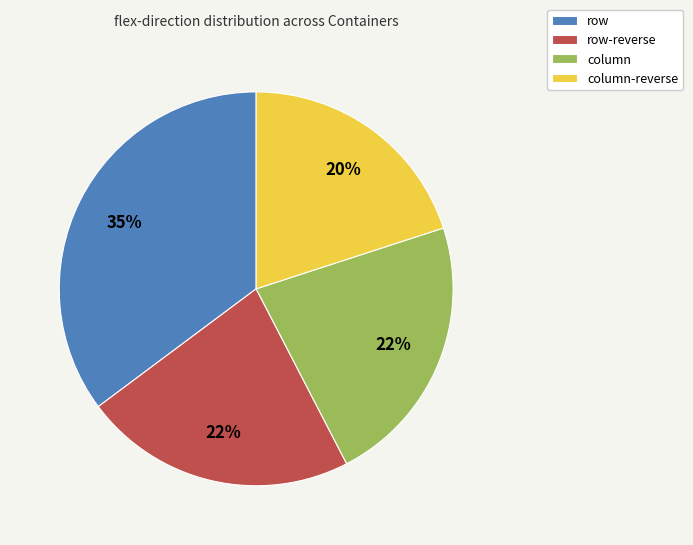

Is there a majority slice in this chart?

No